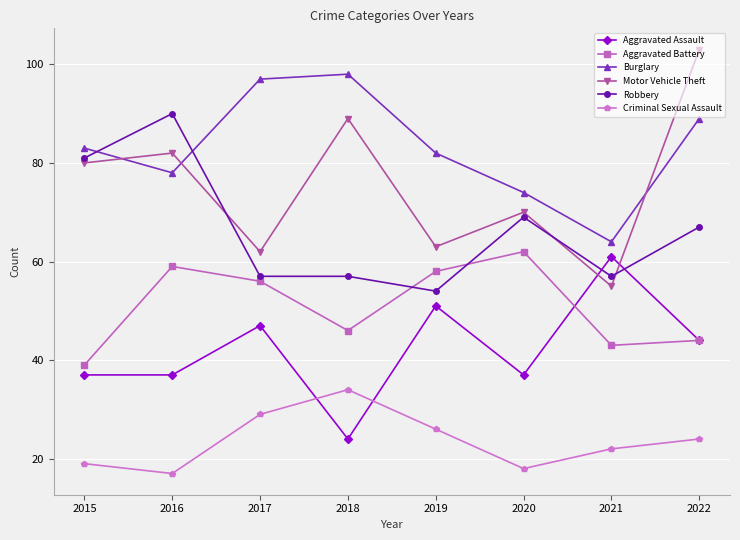

What is the spread (max minus min) of values at 2022?

79